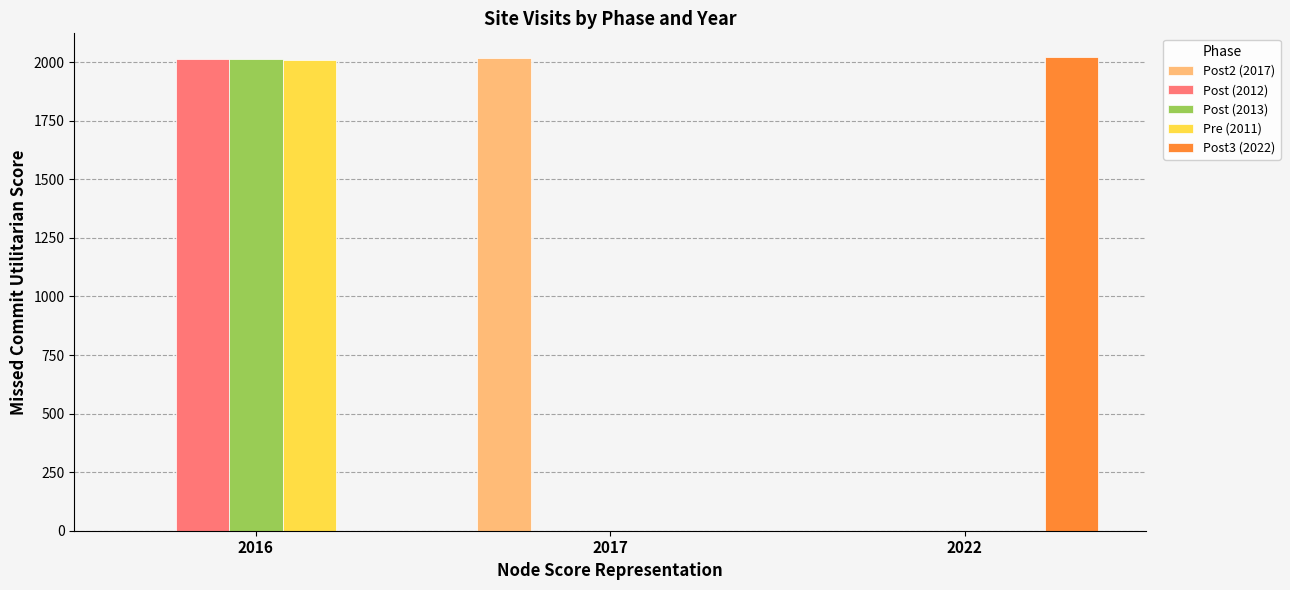

At which category is the sum across all series the highest?

2016